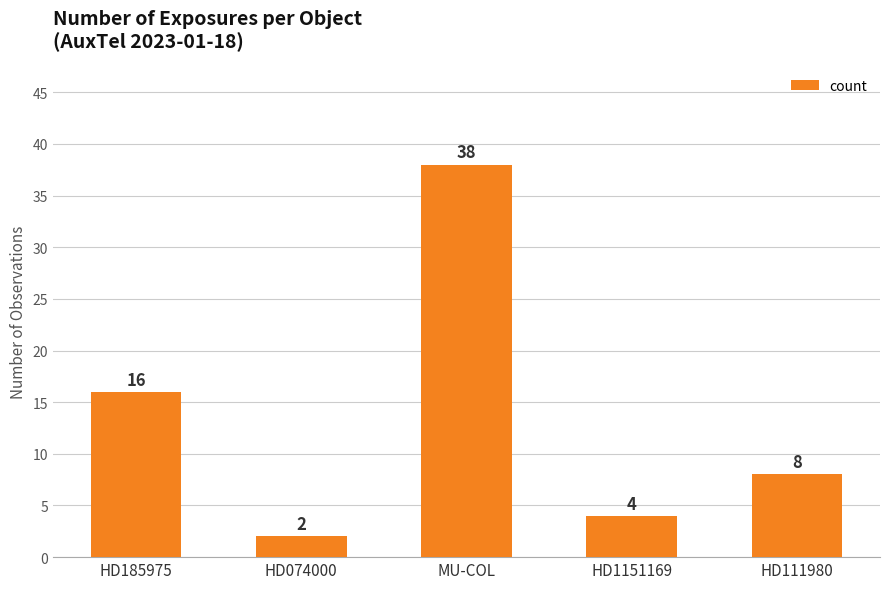

True or false: the data shows 16 at HD185975.

True